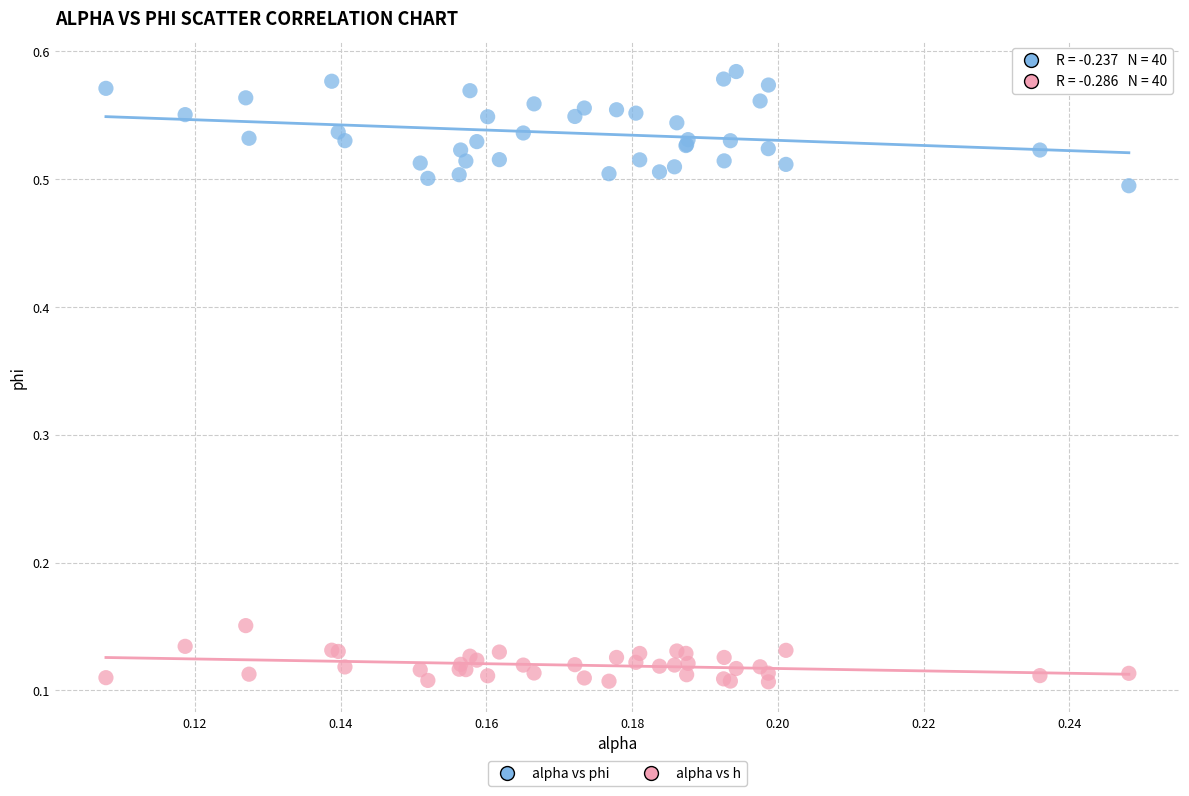

Which series contains the lowest Y value?

alpha vs h